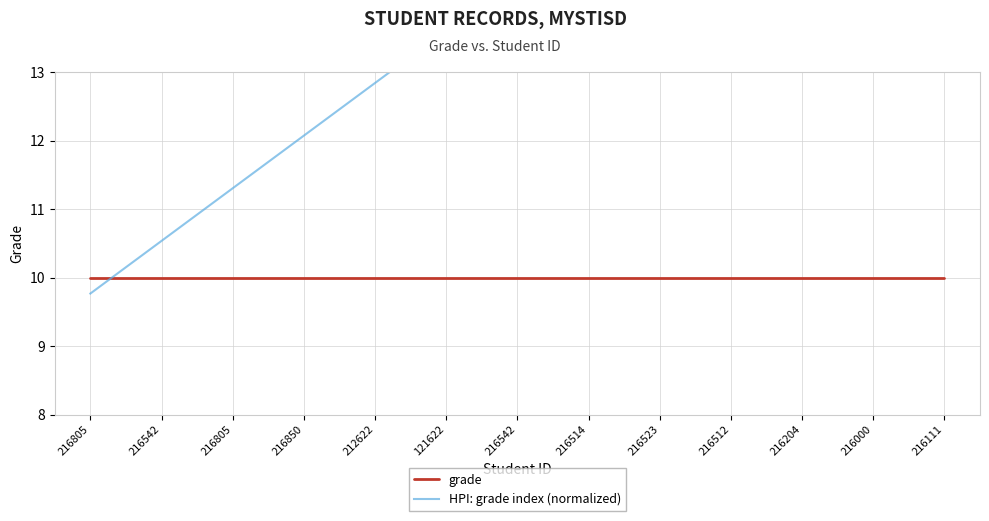

At how many categories does at least one series exceed 16?

4